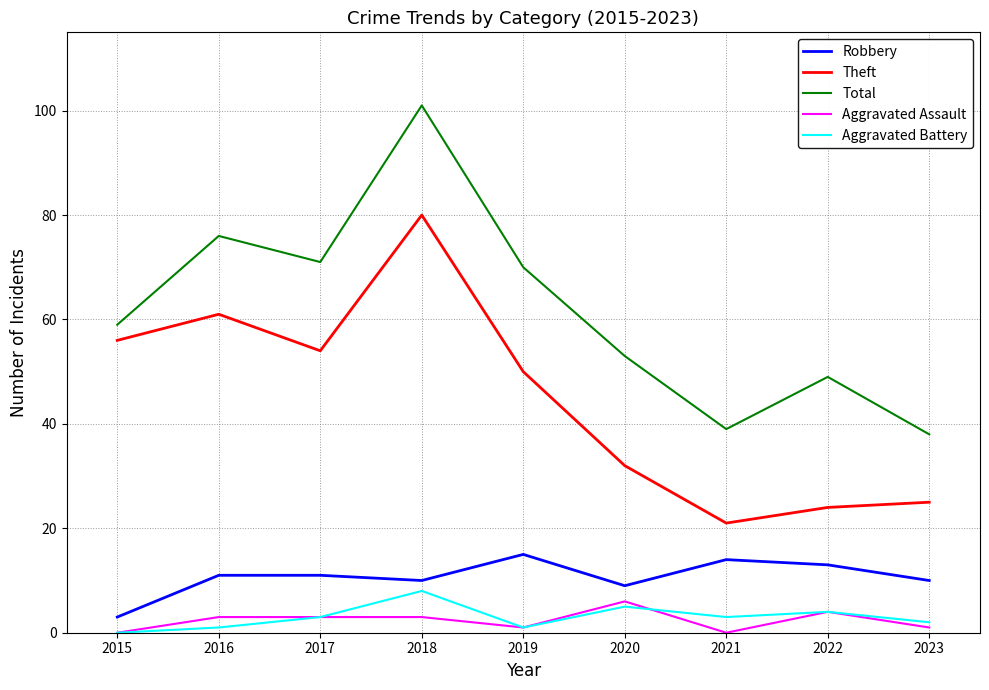

What is the highest value of the Theft series?

80